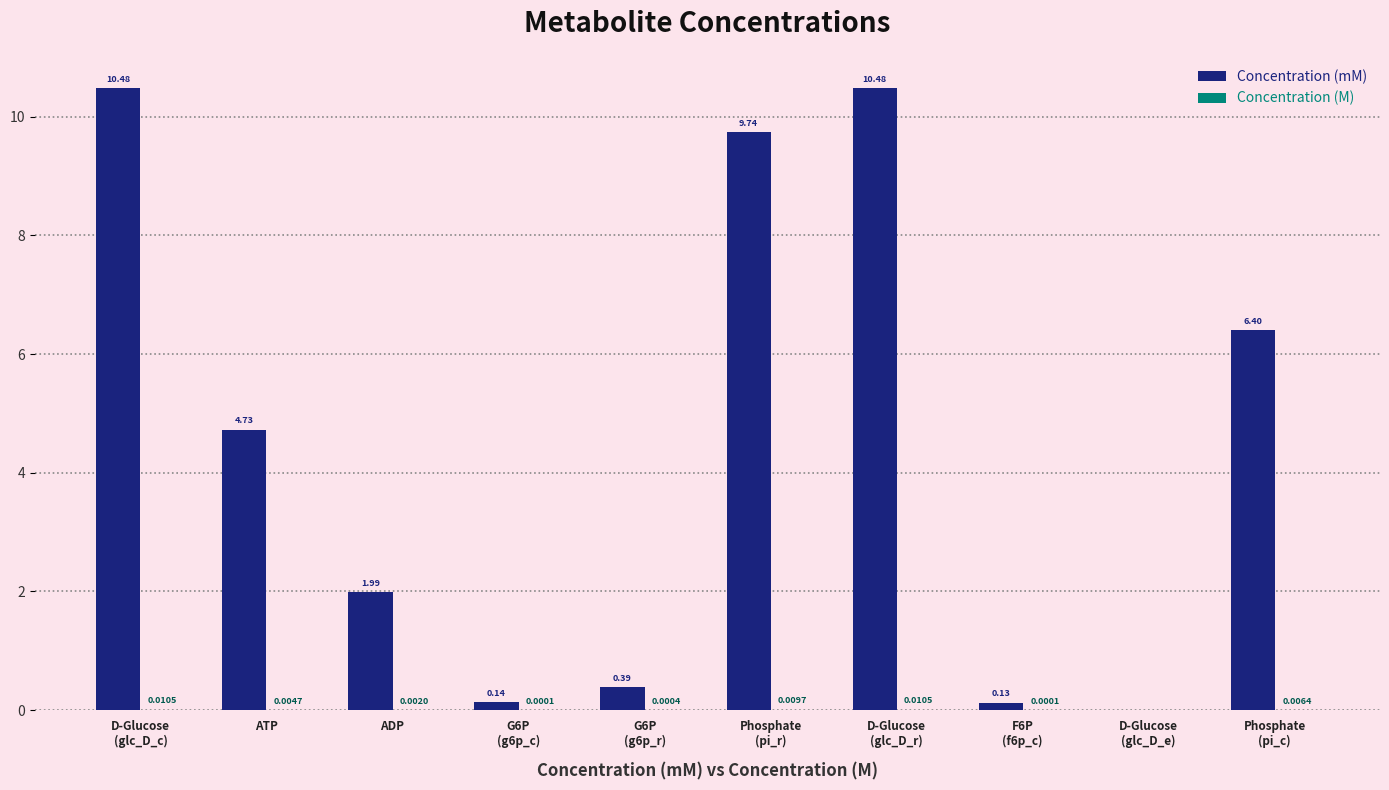

Which series has the largest total across all categories?

Concentration (mM)